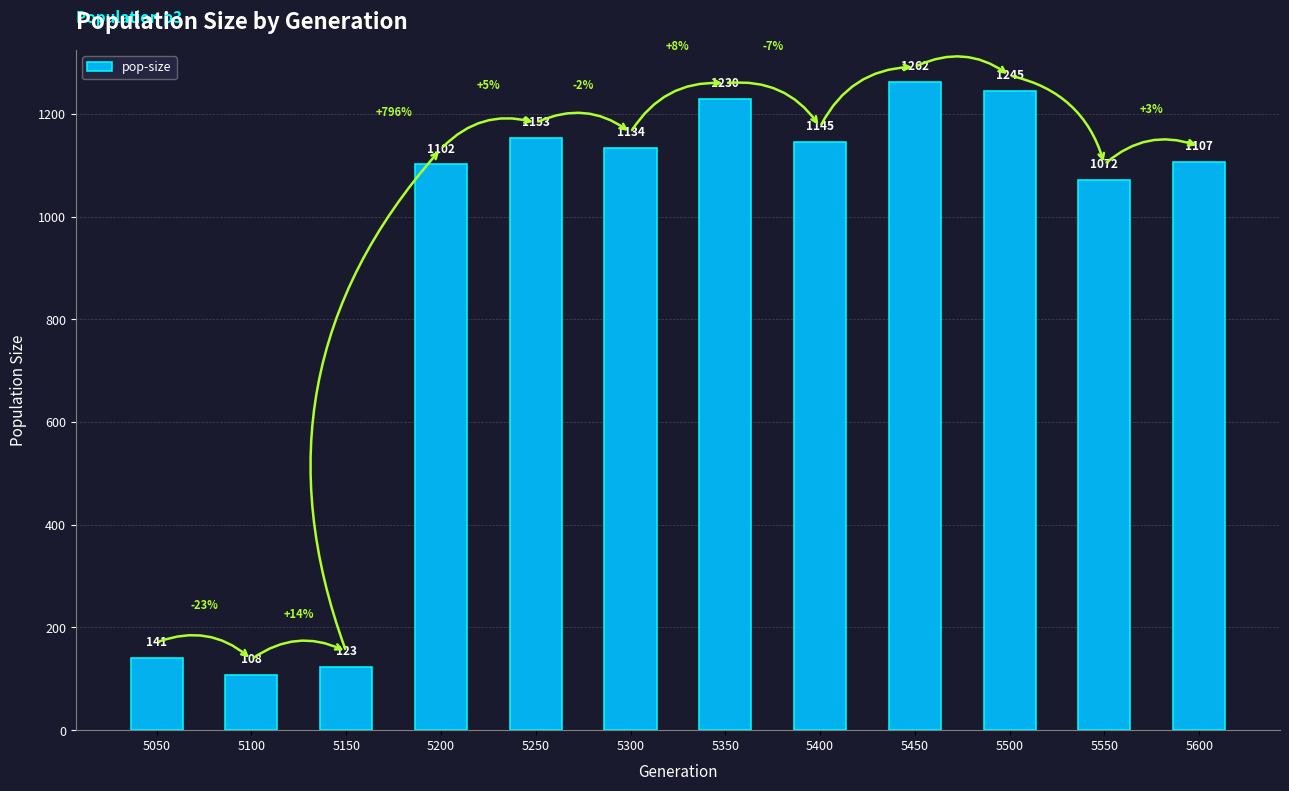

Count the number of data series in this chart.

1